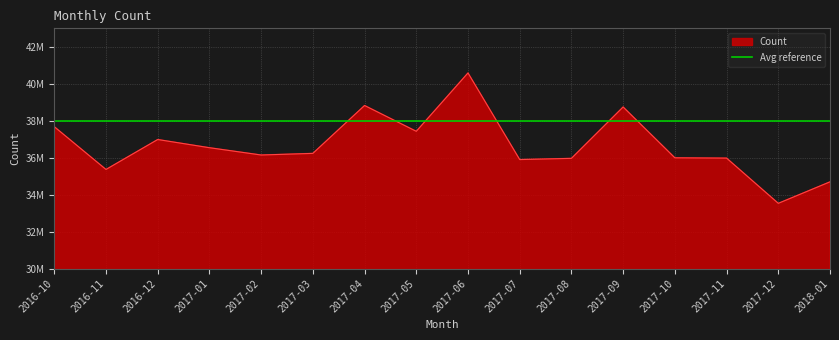

Reading left to right, transcribe all the data shown in this chart.

2016-10=37676500	2016-11=35363000	2016-12=36983000	2017-01=36540000	2017-02=36145000	2017-03=36233000	2017-04=38824000	2017-05=37427000	2017-06=40585000	2017-07=35898000	2017-08=35964000	2017-09=38744000	2017-10=35993000	2017-11=35977000	2017-12=33530000	2018-01=34693000